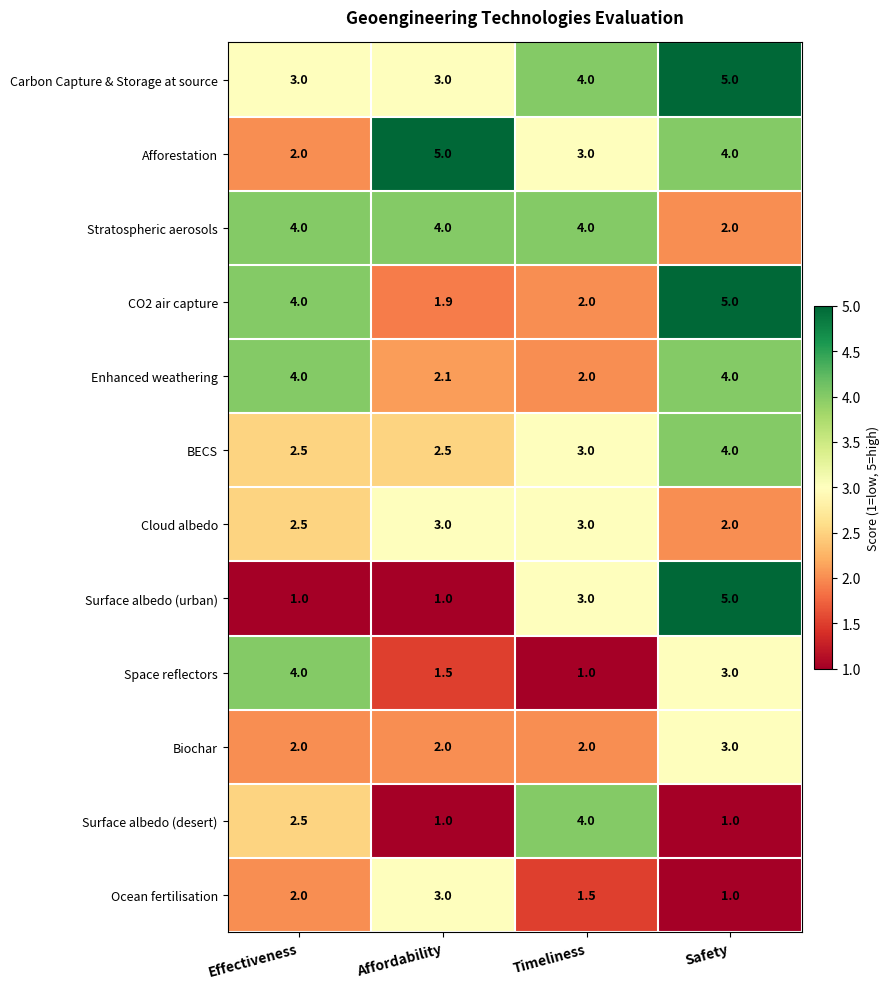

What is the smallest value displayed?

1.0